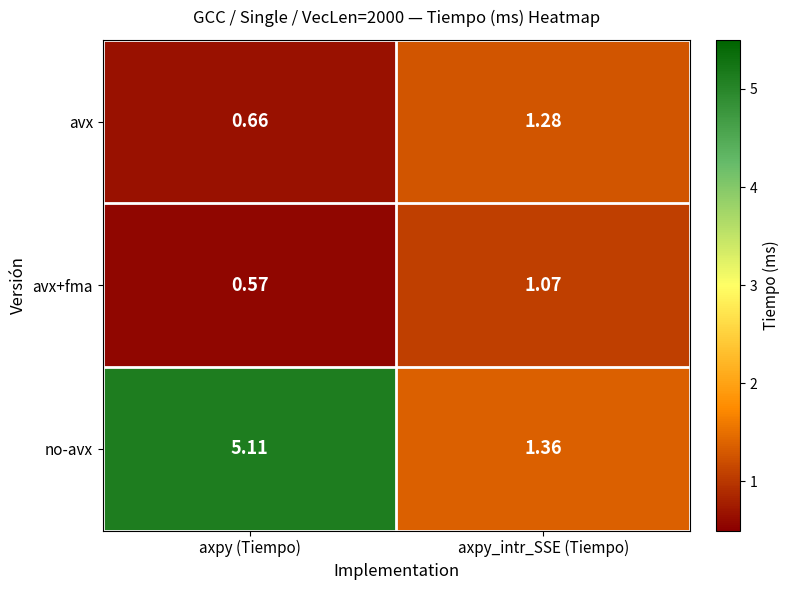

Rank the categories by avx value from lowest to highest.

axpy (Tiempo), axpy_intr_SSE (Tiempo)